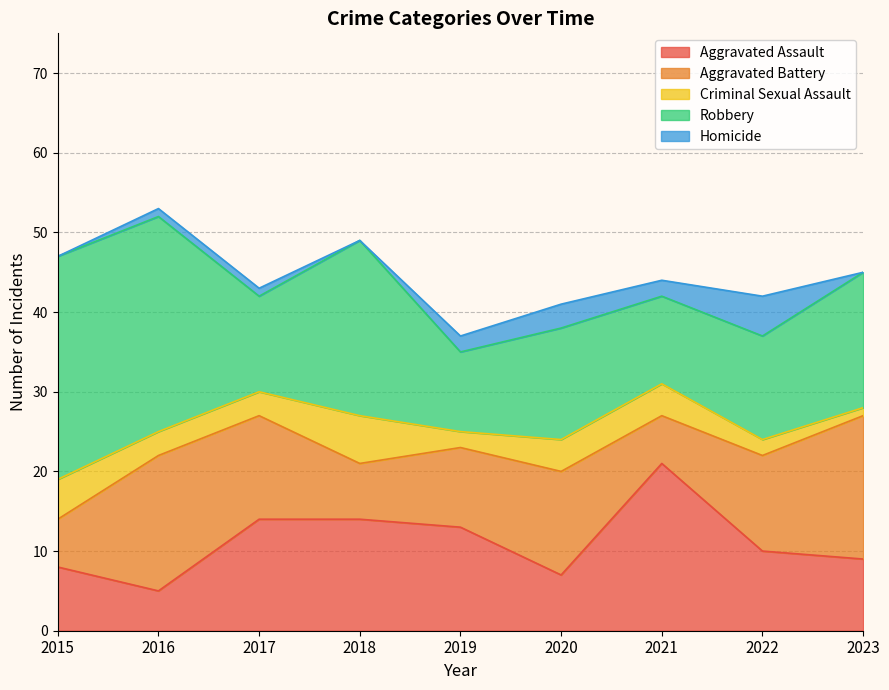

How many values in the Aggravated Battery series are below 12?

4